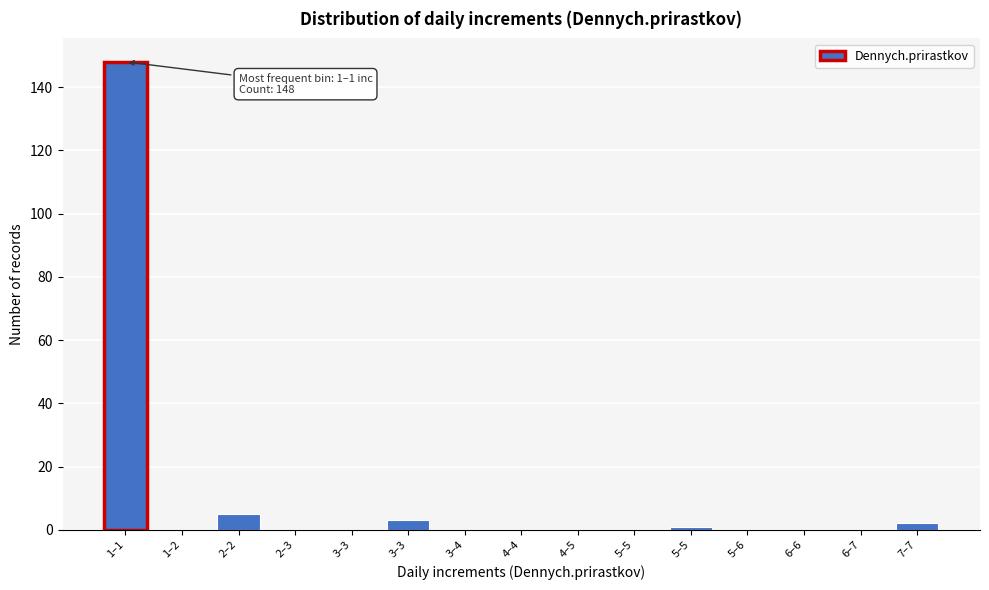

How many data points does each series have?

15